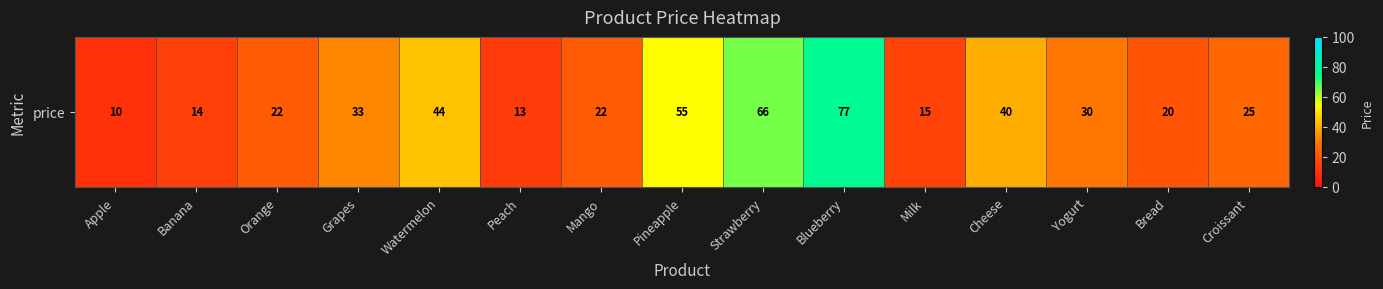

What is the average value?

32